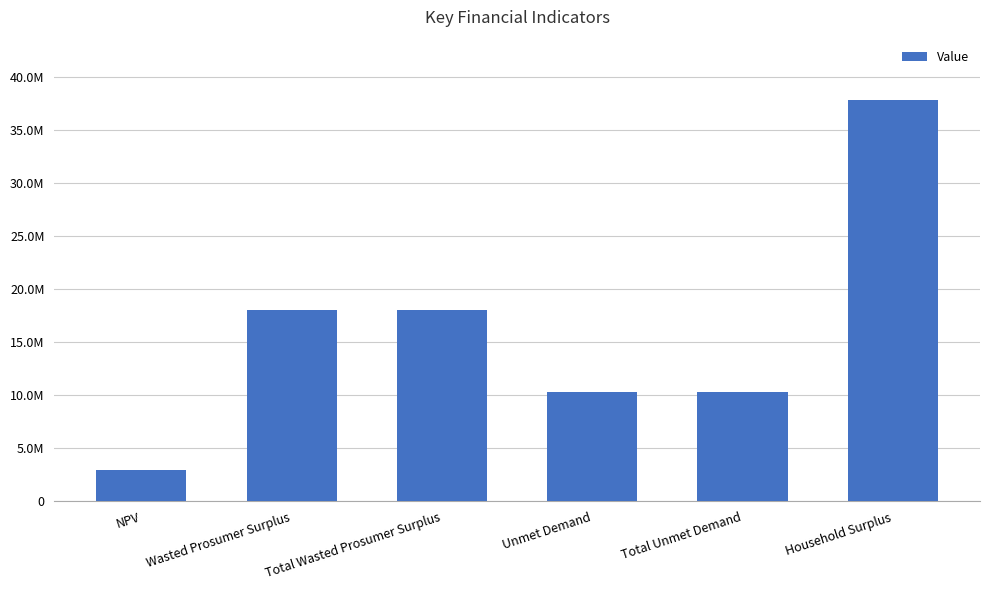

Which has a higher value, Wasted Prosumer Surplus or NPV?

Wasted Prosumer Surplus